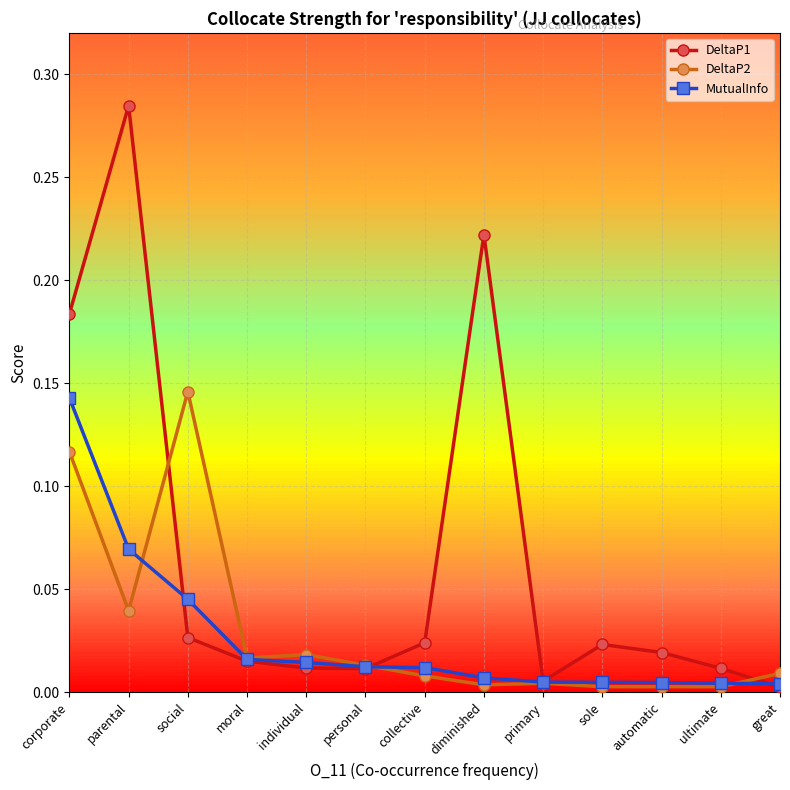

Which series has the largest range (max minus min)?

DeltaP1